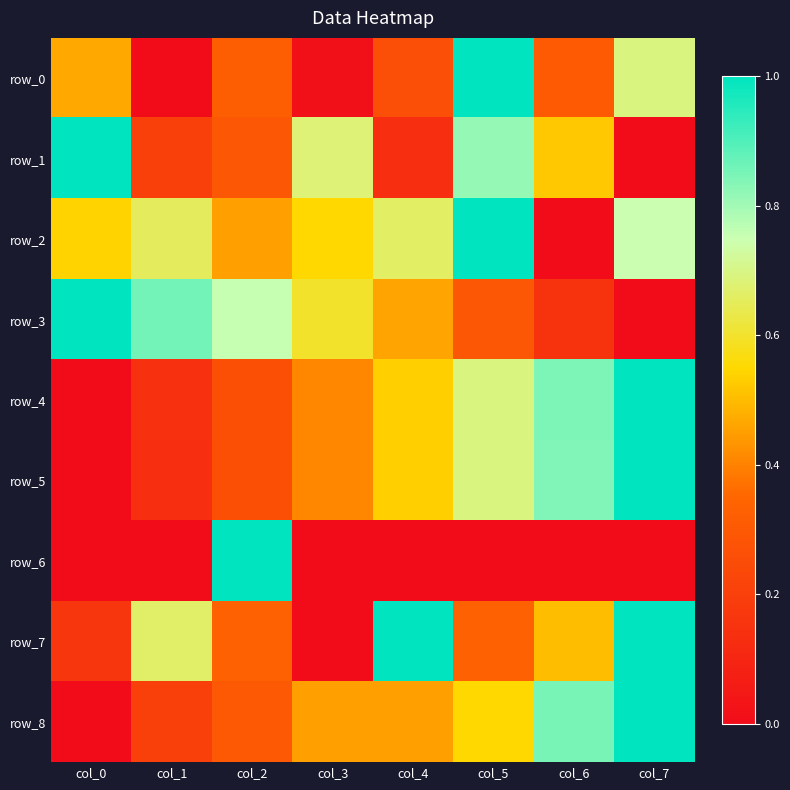

How many values in the row_0 series exceed 0?

7